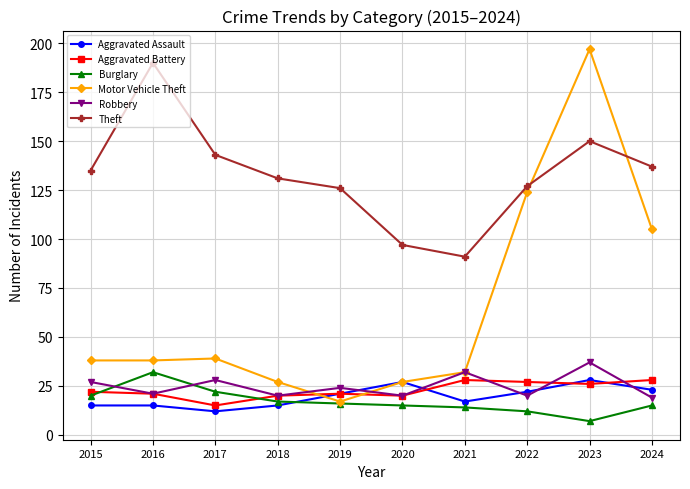

What is the difference between the highest and lowest values at 2016?

175